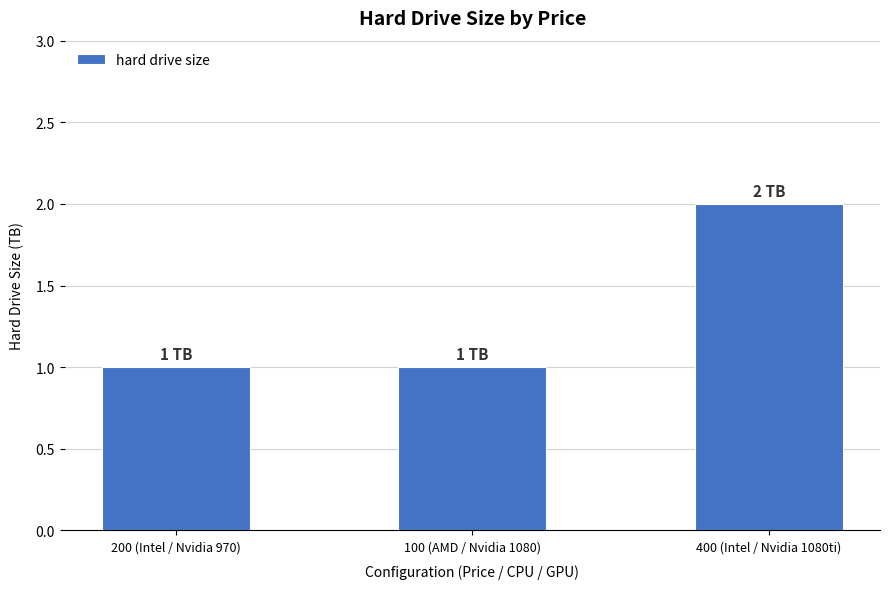

Which has a higher value, 100 (AMD / Nvidia 1080) or 400 (Intel / Nvidia 1080ti)?

400 (Intel / Nvidia 1080ti)